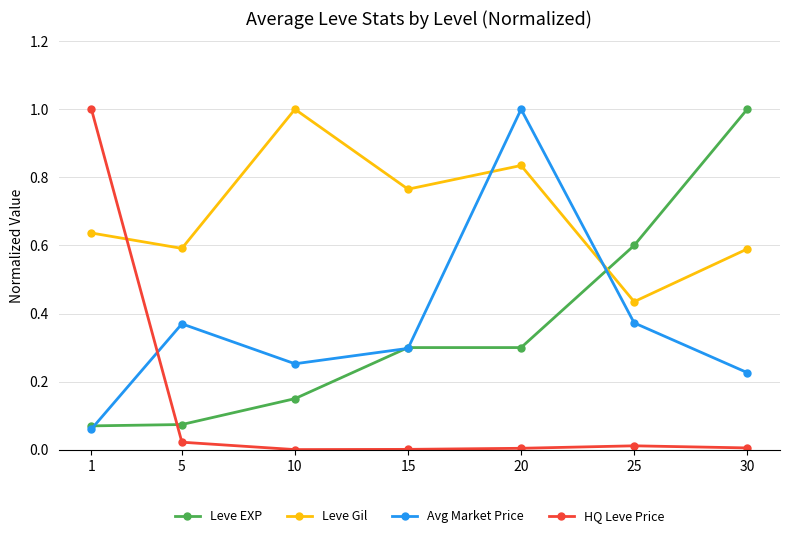

True or false: Leve Gil has a value of 0.3 at 15.

False